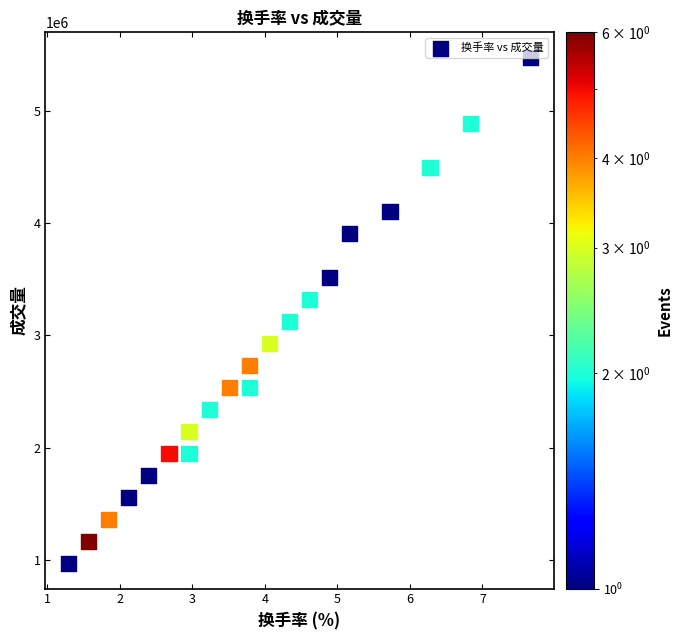

What is the range of X values (max minus min)?

6.4